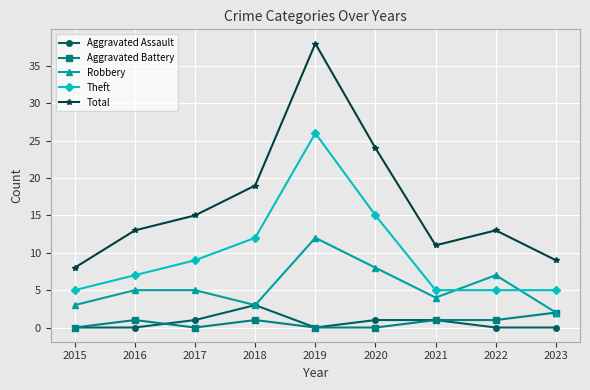

Reading right to left, extract all data points from this chart.

Aggravated Assault: 2023=0	2022=0	2021=1	2020=1	2019=0	2018=3	2017=1	2016=0	2015=0
Aggravated Battery: 2023=2	2022=1	2021=1	2020=0	2019=0	2018=1	2017=0	2016=1	2015=0
Robbery: 2023=2	2022=7	2021=4	2020=8	2019=12	2018=3	2017=5	2016=5	2015=3
Theft: 2023=5	2022=5	2021=5	2020=15	2019=26	2018=12	2017=9	2016=7	2015=5
Total: 2023=9	2022=13	2021=11	2020=24	2019=38	2018=19	2017=15	2016=13	2015=8